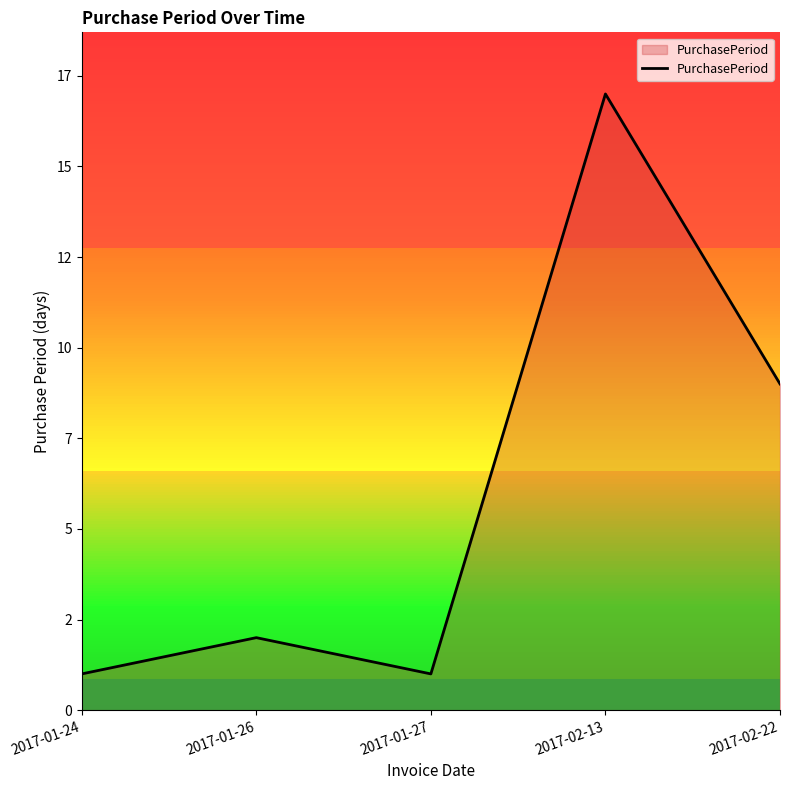

Is this an area chart (filled region under the line)?

Yes